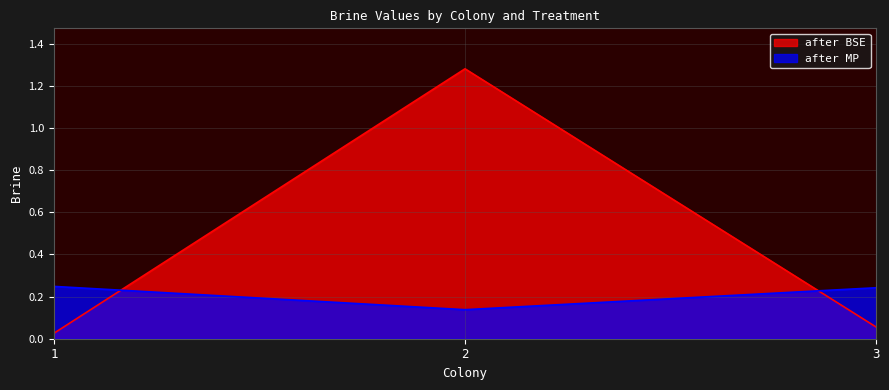

What is the maximum value shown in the chart?

1.3